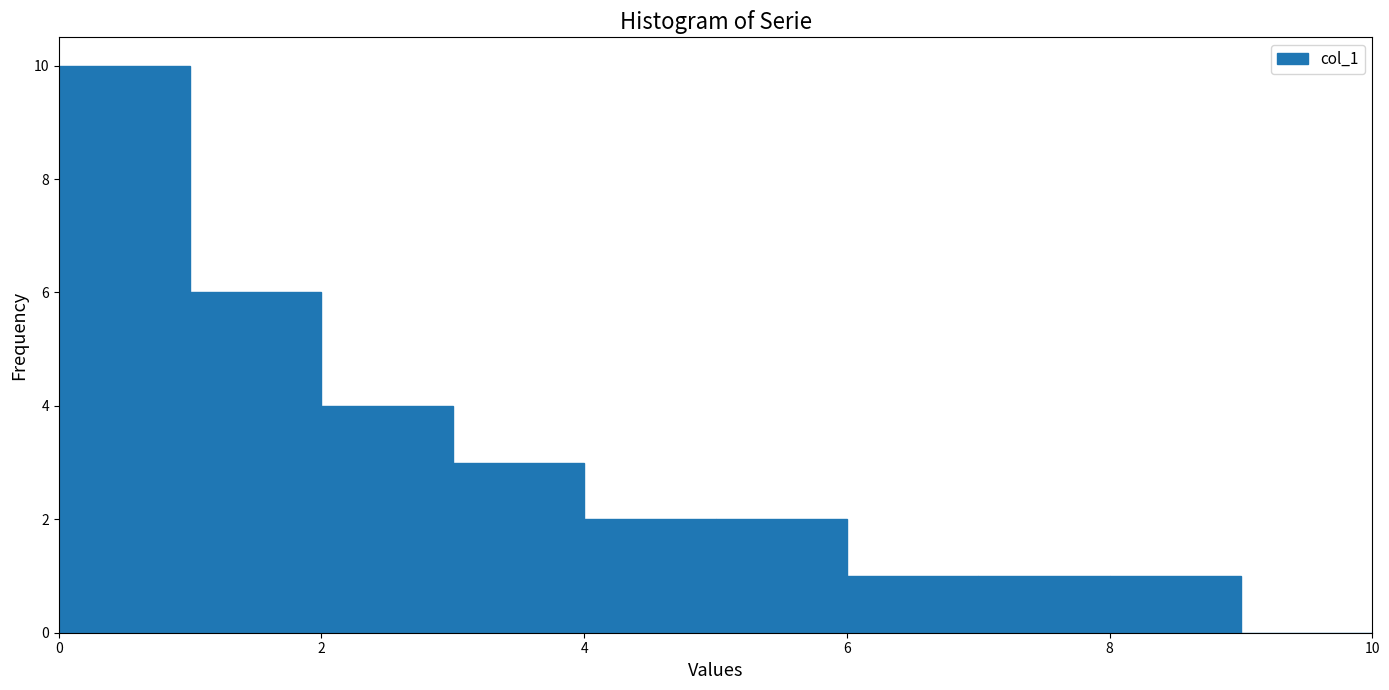

Over which range of the x-axis is the bar tallest?

0 to 1